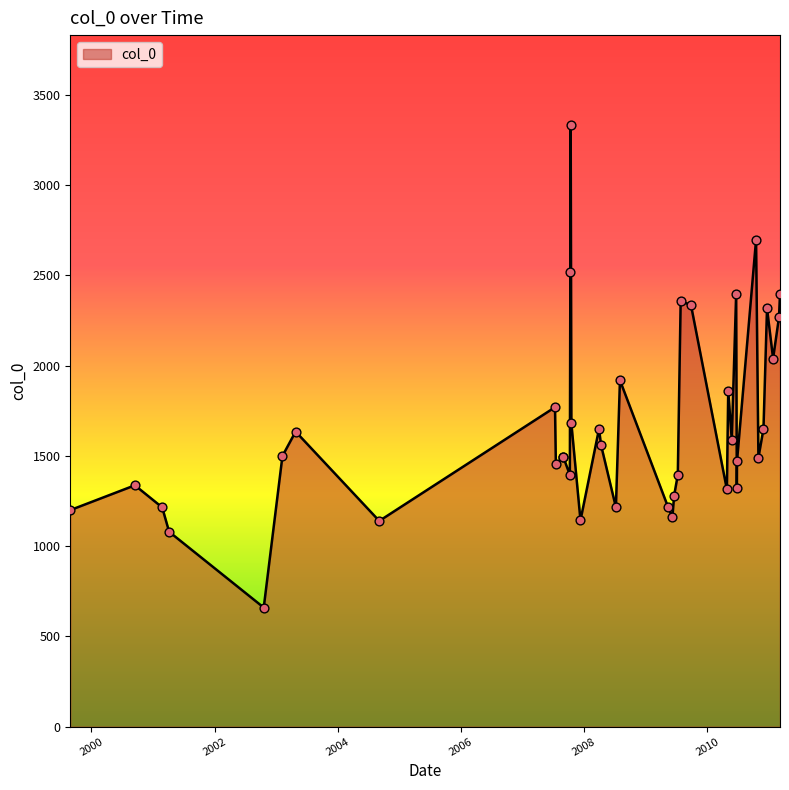

What is the change in value from 2008-03-29 to 2008-07-07?

-434.4